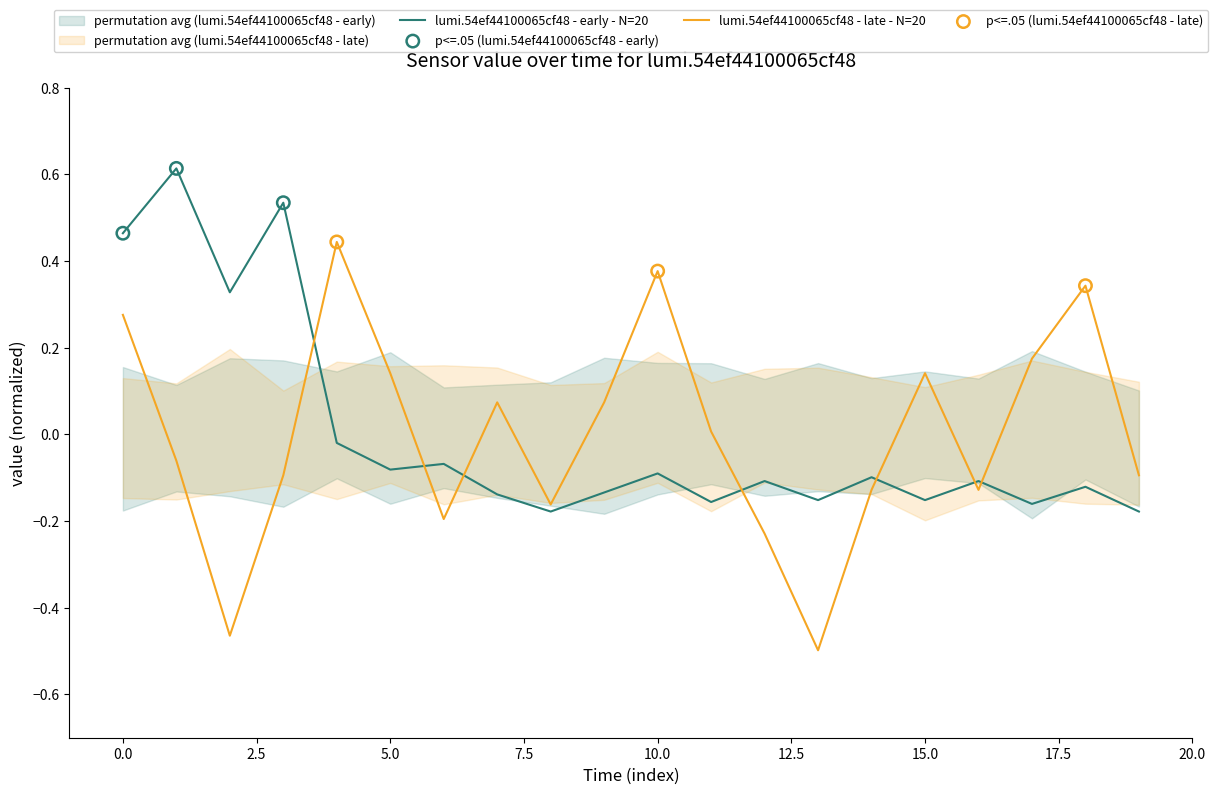

Which series has the largest Y range (max minus min)?

lumi.54ef44100065cf48 - late